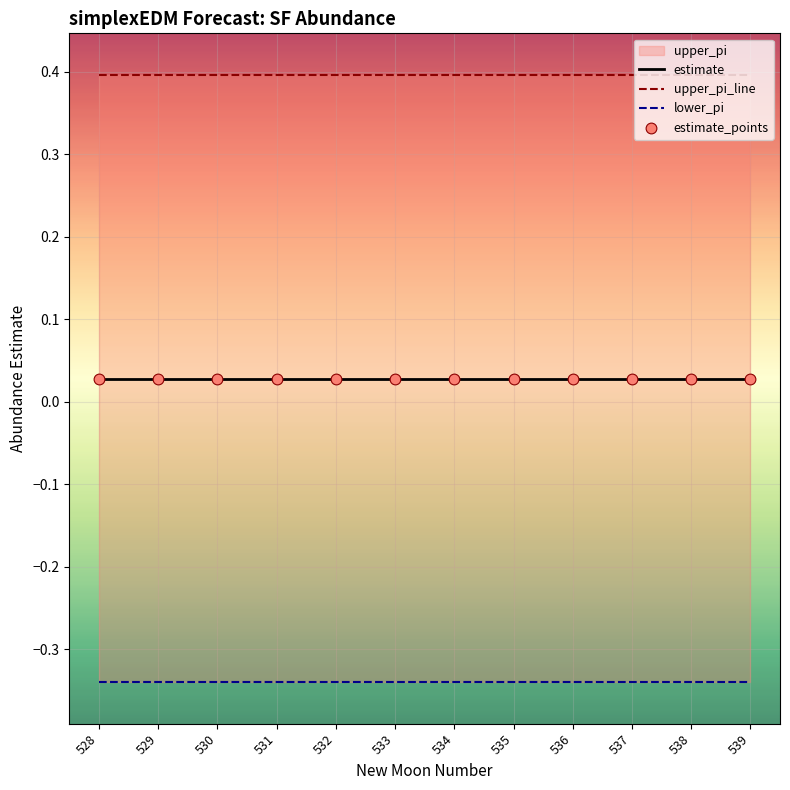

Which series reaches the maximum Y coordinate?

upper_pi_line